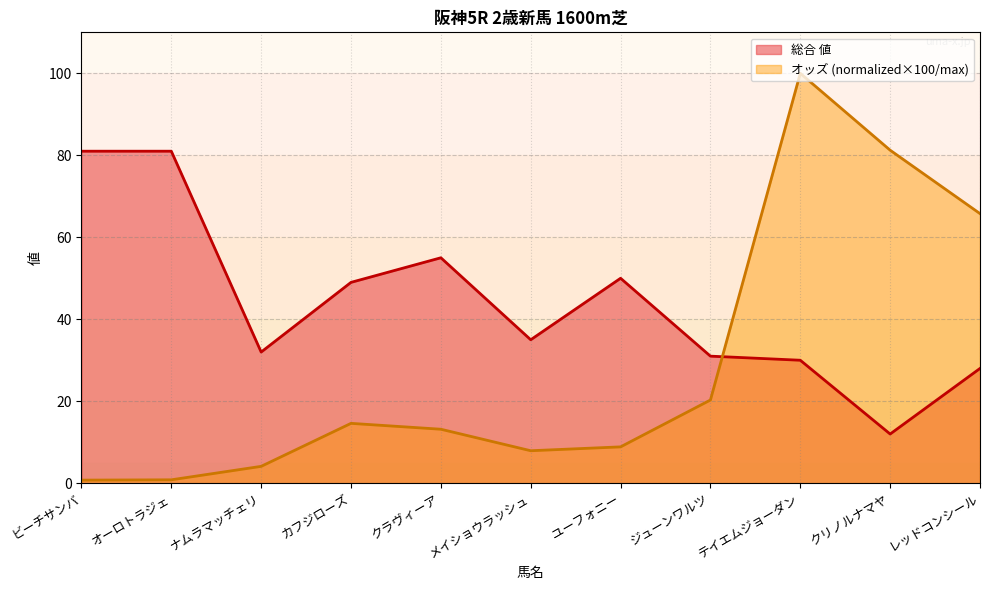

What is the highest value of the オッズ series?

100.0